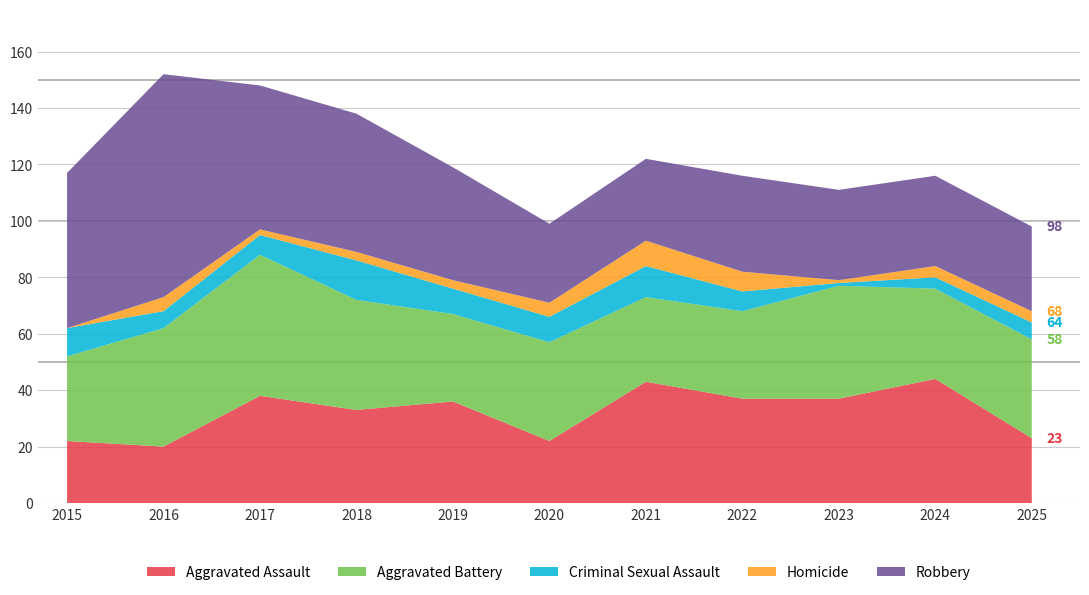

Reading right to left, extract all data points from this chart.

Aggravated Assault: 23	44	37	37	43	22	36	33	38	20	22
Aggravated Battery: 35	32	40	31	30	35	31	39	50	42	30
Criminal Sexual Assault: 6	4	1	7	11	9	9	14	7	6	10
Homicide: 4	4	1	7	9	5	3	3	2	5	0
Robbery: 30	32	32	34	29	28	40	49	51	79	55